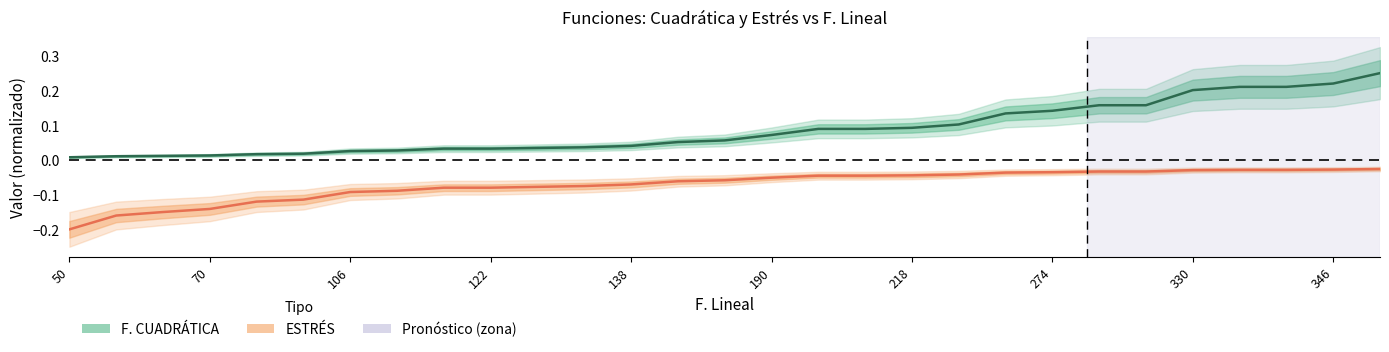

At how many categories does at least one series exceed 0?

29